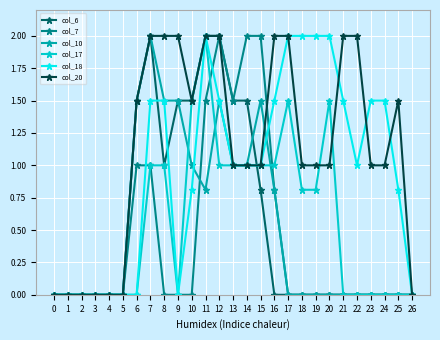

How many lines are shown in the chart?

6